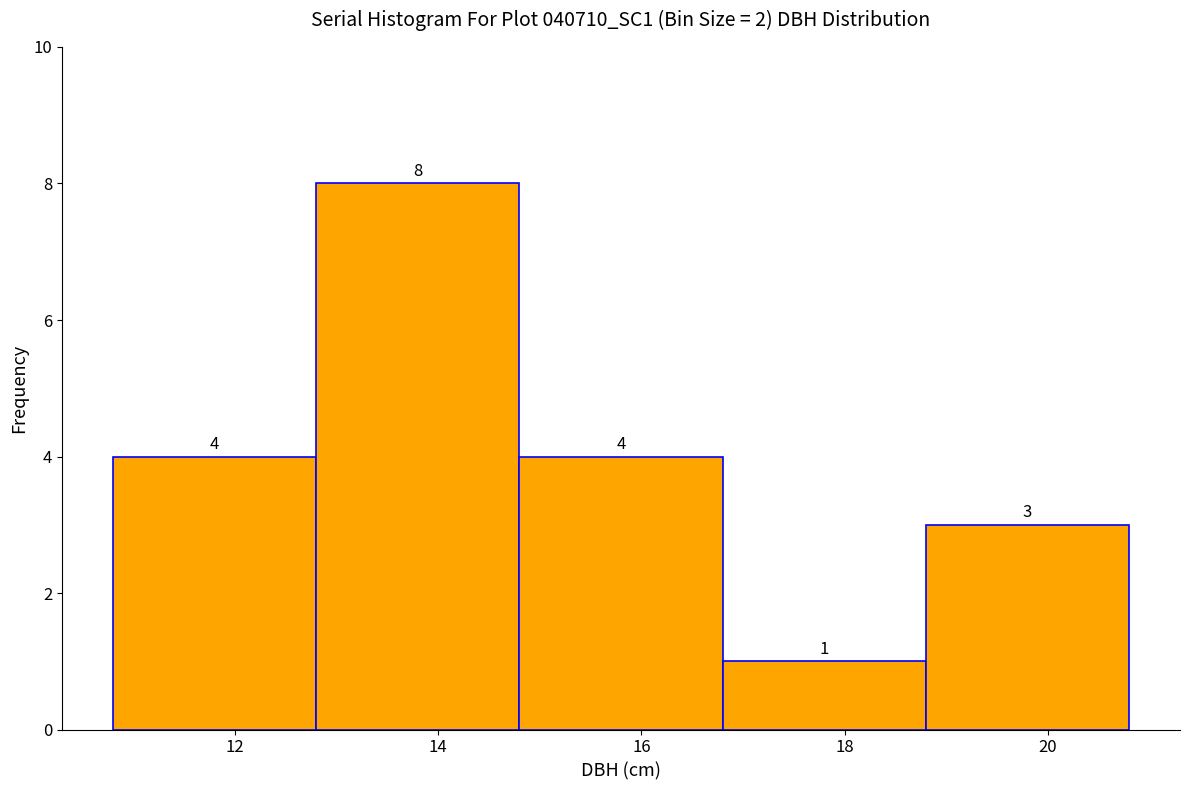

What is the height of the bar covering 14.8 to 16.8 on the x-axis?

4